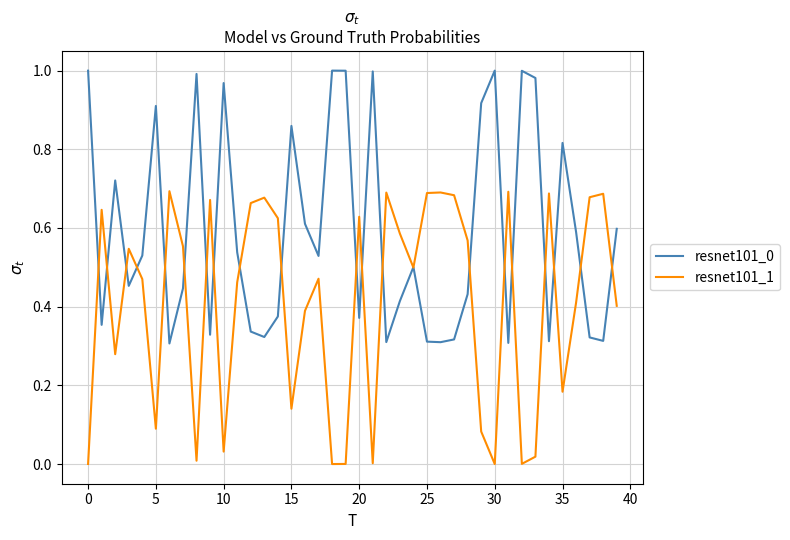

Does the chart display data point markers on the line(s)?

No